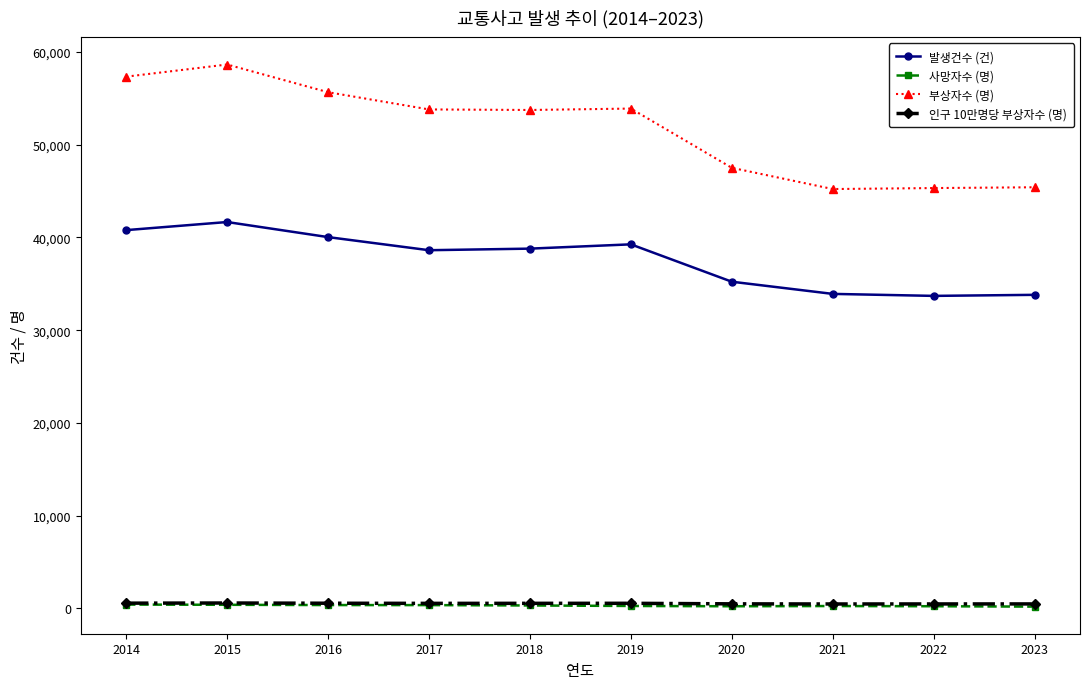

Is it true that 사망자수 (명) equals 221.0 at 2022?

True